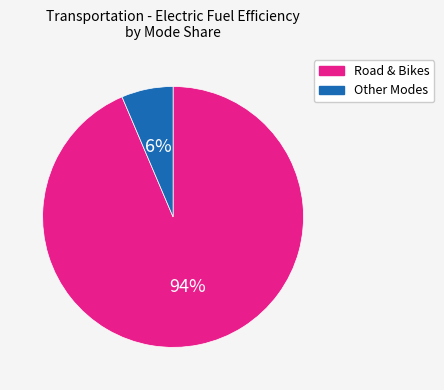

Is there any slice that represents more than half of the pie?

Yes